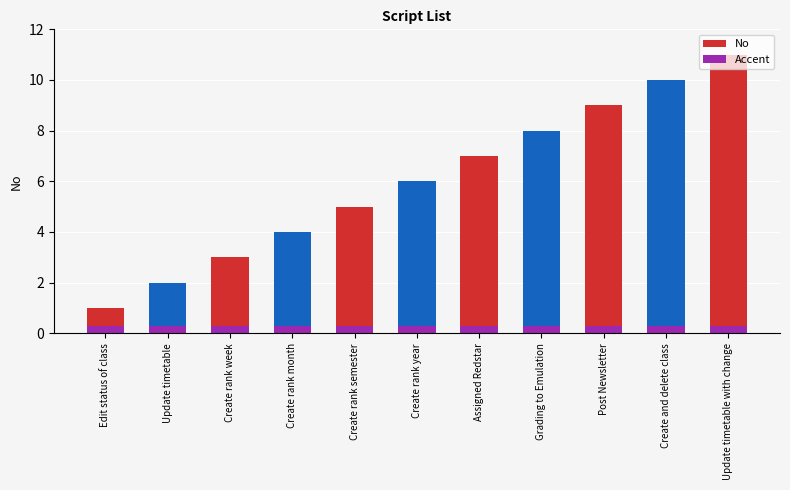

What is the label of the 3rd bar from the right?

Post Newsletter